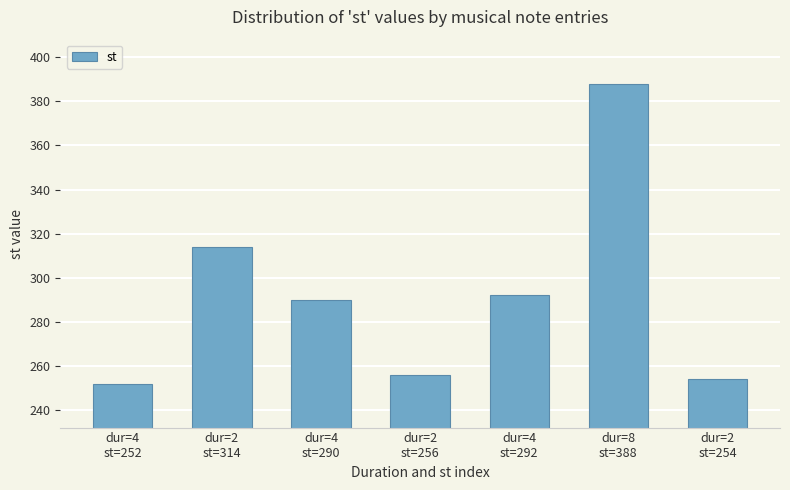

What is the label of the 1st bar from the right?

dur=2
st=254